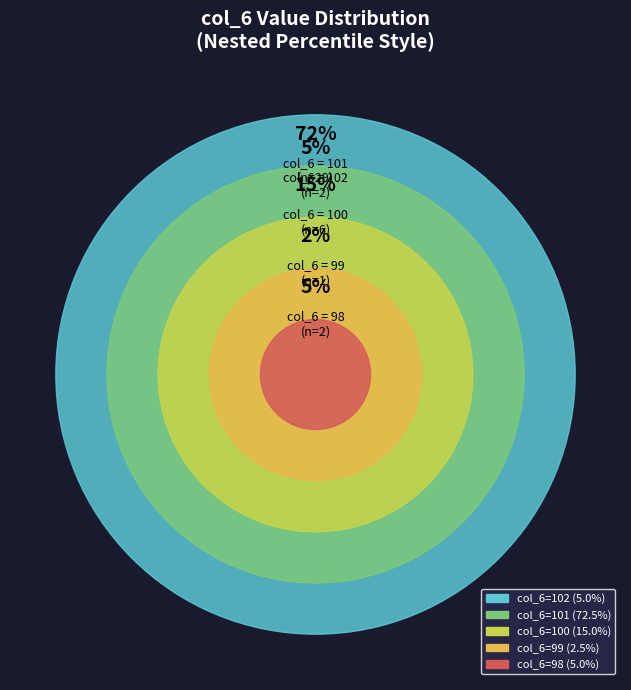

To the nearest percent, what is the average slice percentage?

20%